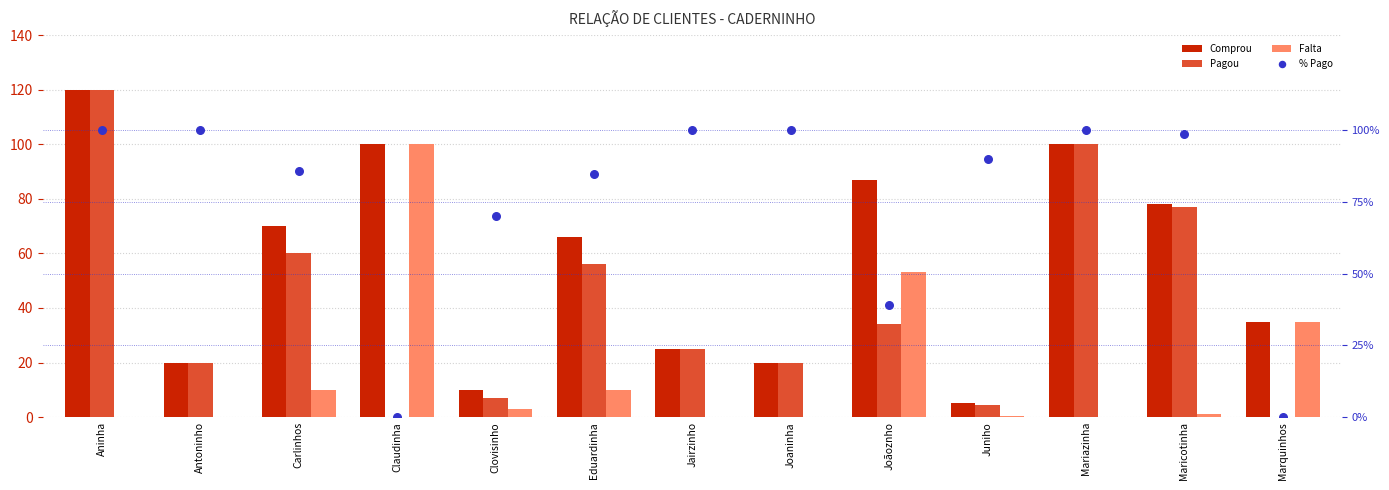

At which category is the sum across all series the highest?

Aninha